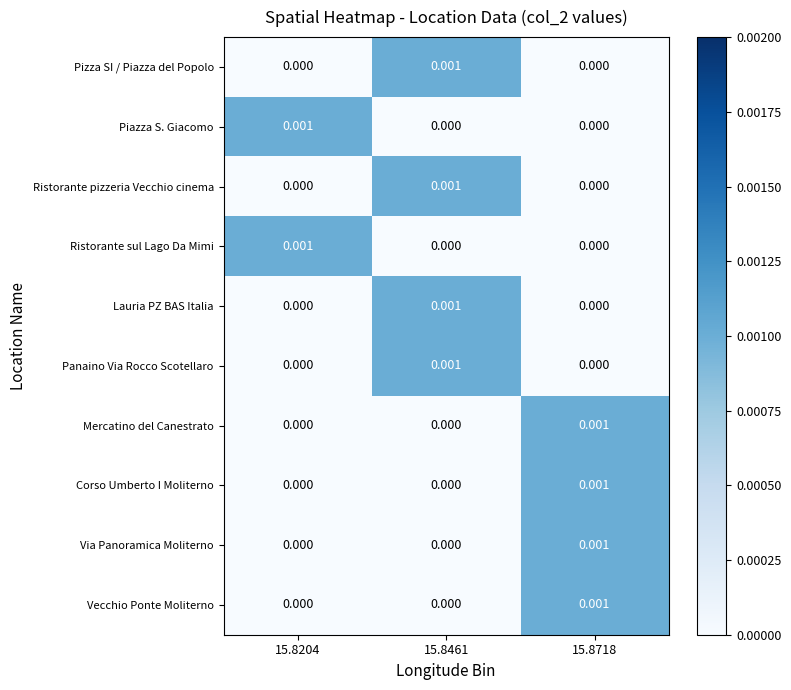

Is the value of Panaino Via Rocco Scotellaro at 15.8461 greater than the value of Ristorante pizzeria Vecchio cinema at 15.8204?

Yes